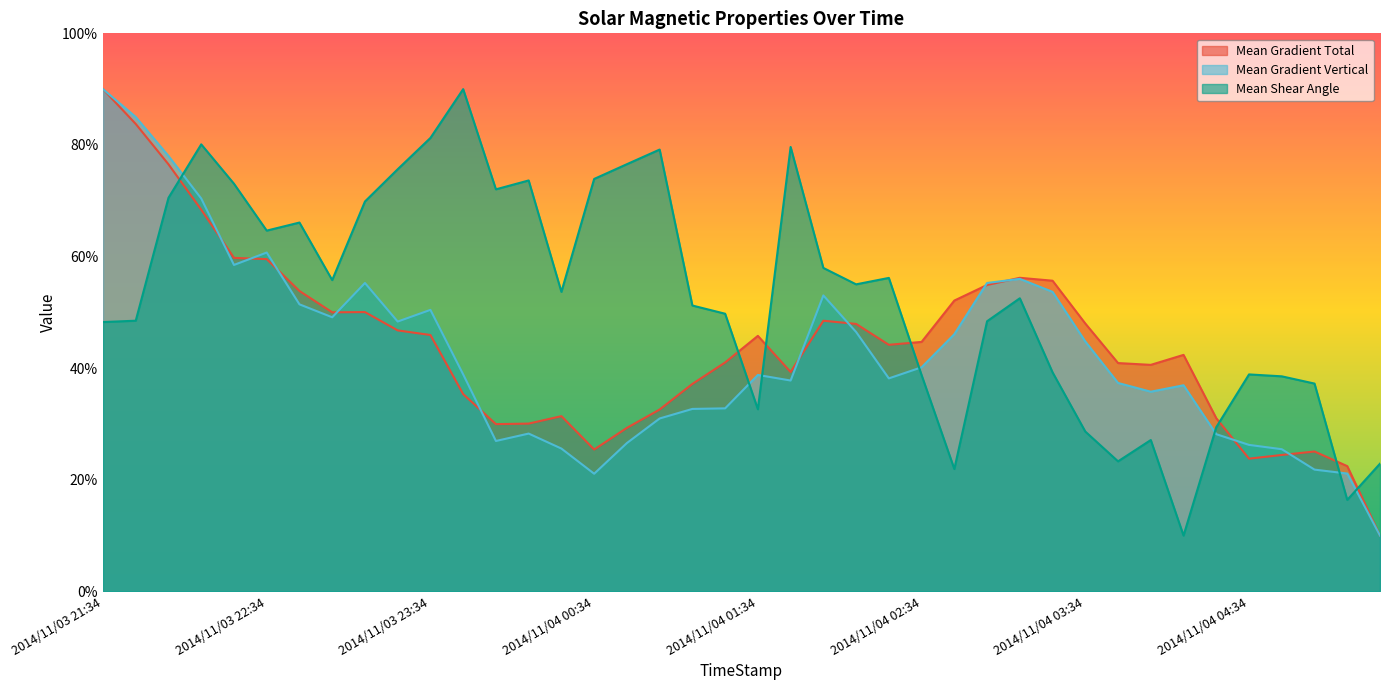

Which series has the largest total across all categories?

Mean Shear Angle